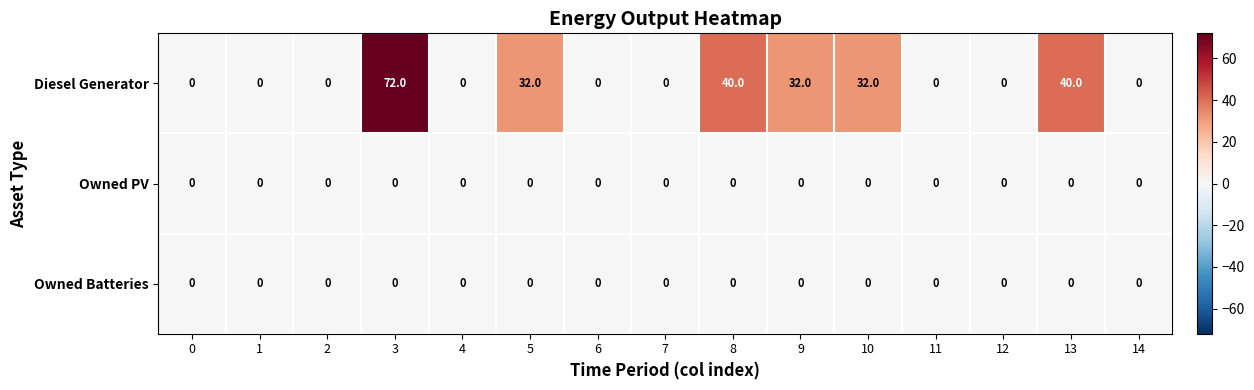

Which series changed the most between 5 and 14?

Diesel Generator